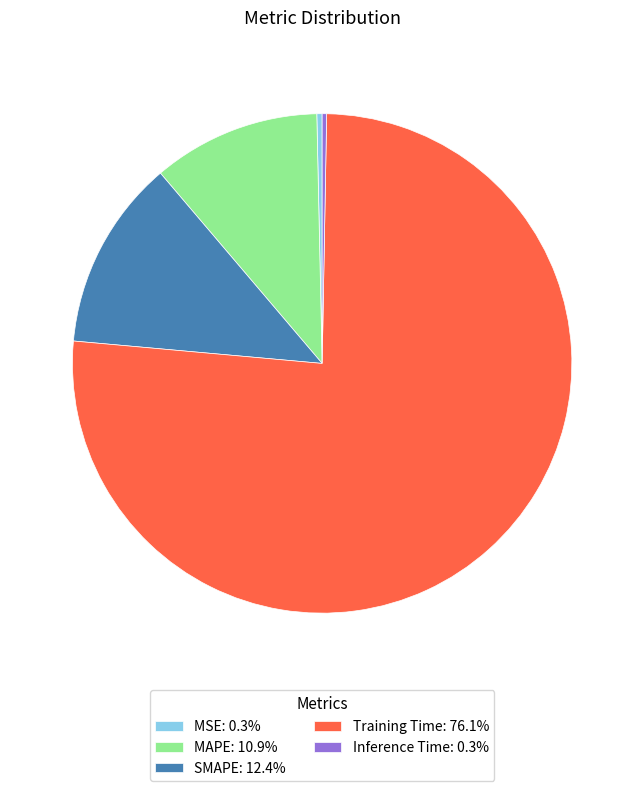

Which slice represents more than half of the pie?

Training Time